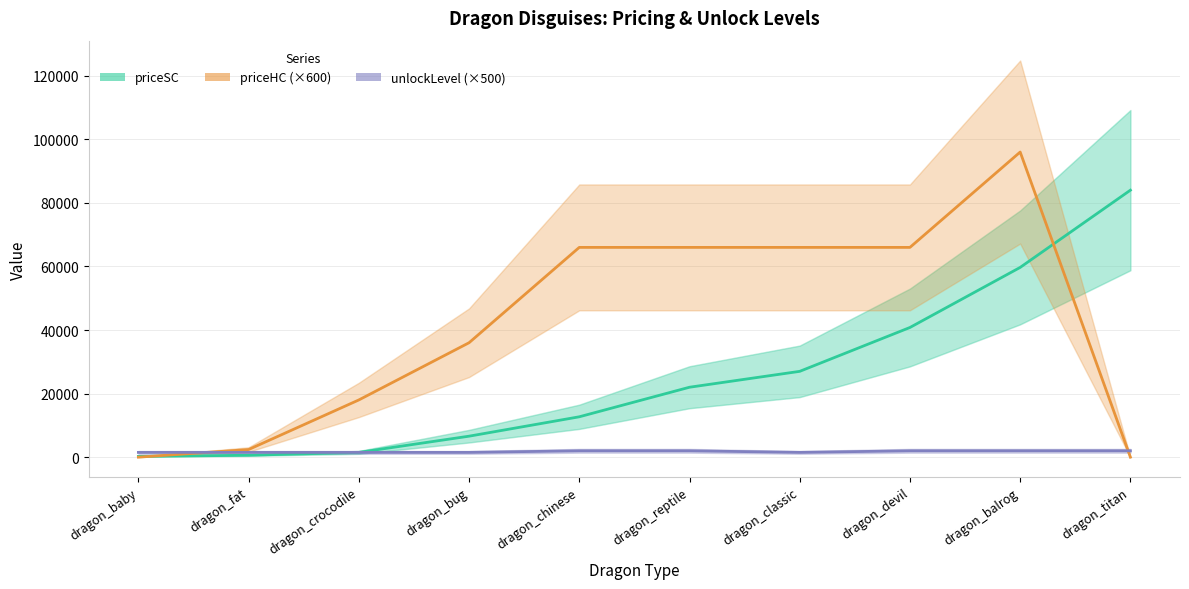

List the series in order of their peak value, lowest first.

unlockLevel (×500), priceSC, priceHC (×600)